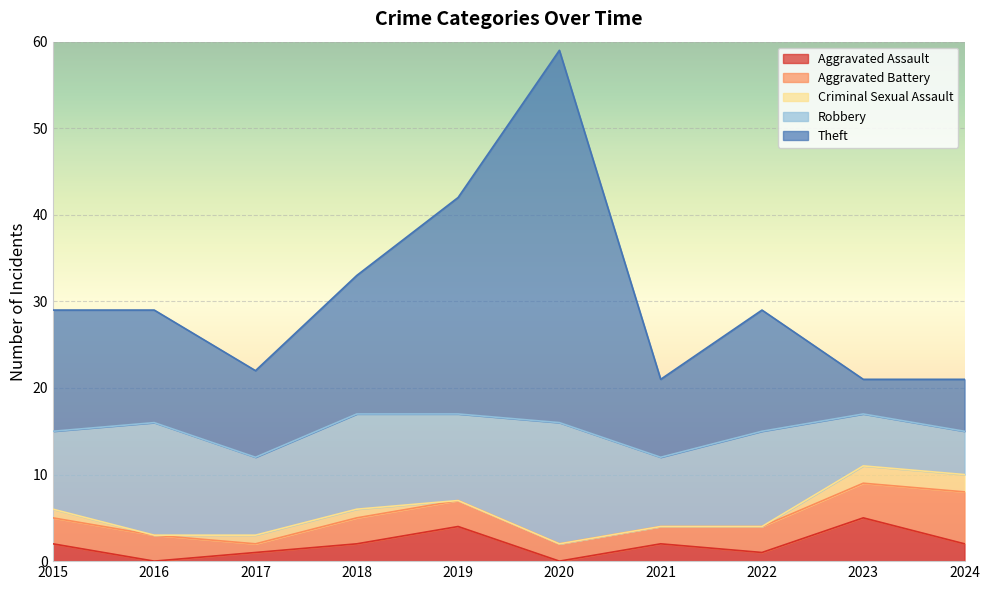

Where is Aggravated Assault nearest to the value 2?

2015